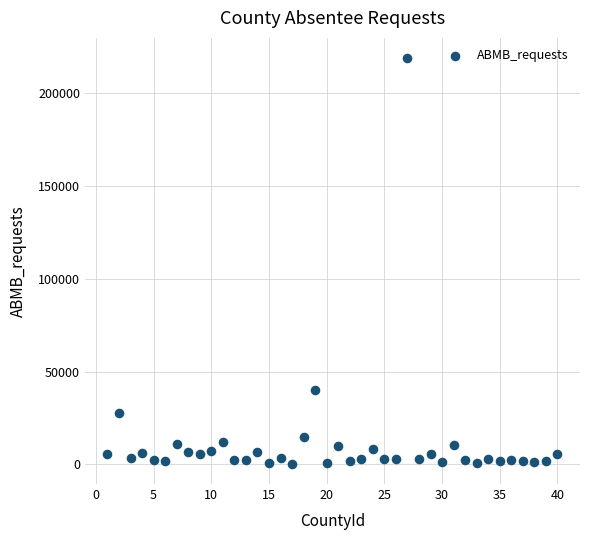

What Y value in the scatter plot is closest to 109573?

40201